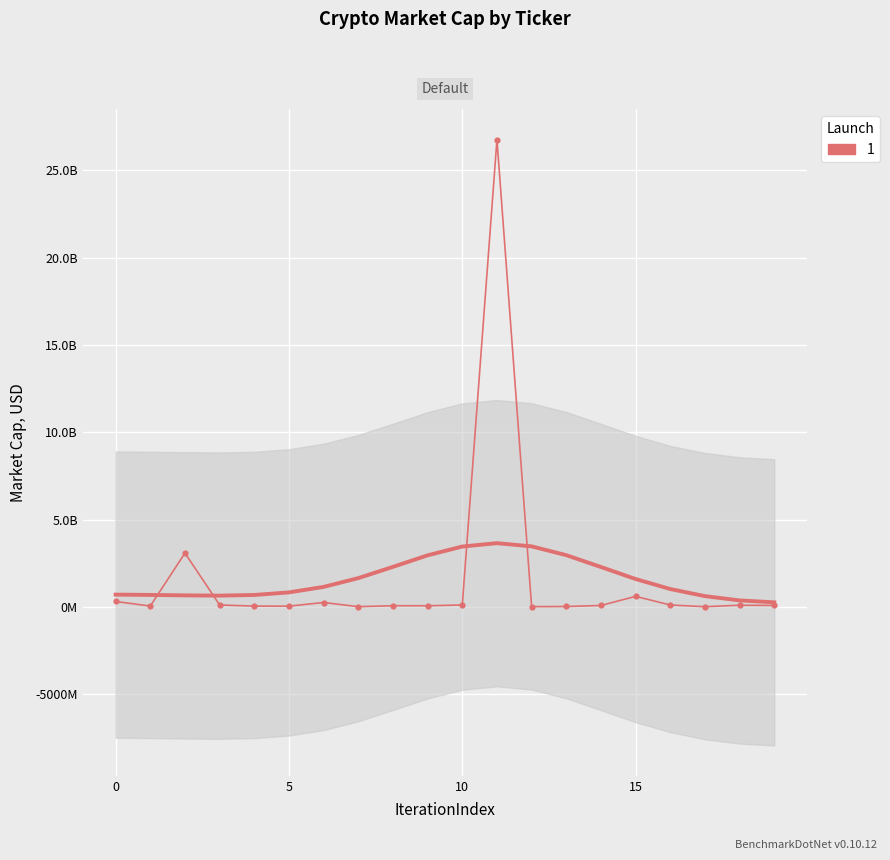

Reading right to left, extract all data points from this chart.

75908024.1	89350743.6	4147129.1	103137612.3	596144913.0	75089778.7	15503200.6	8287601.8	26766615416.6	104600591.8	56718572.5	60238509.5	7105368.7	244545161.9	36245682.4	38342386.8	103639941.5	3075970554.5	40813272.3	302617288.7